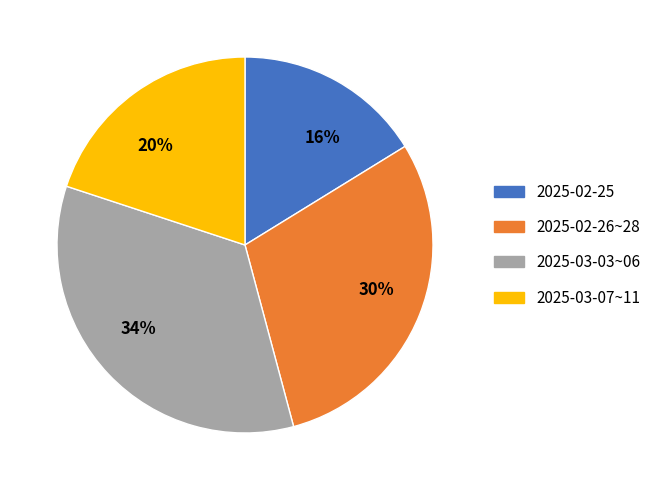

True or false: 34% accounts for 49% of the total.

False